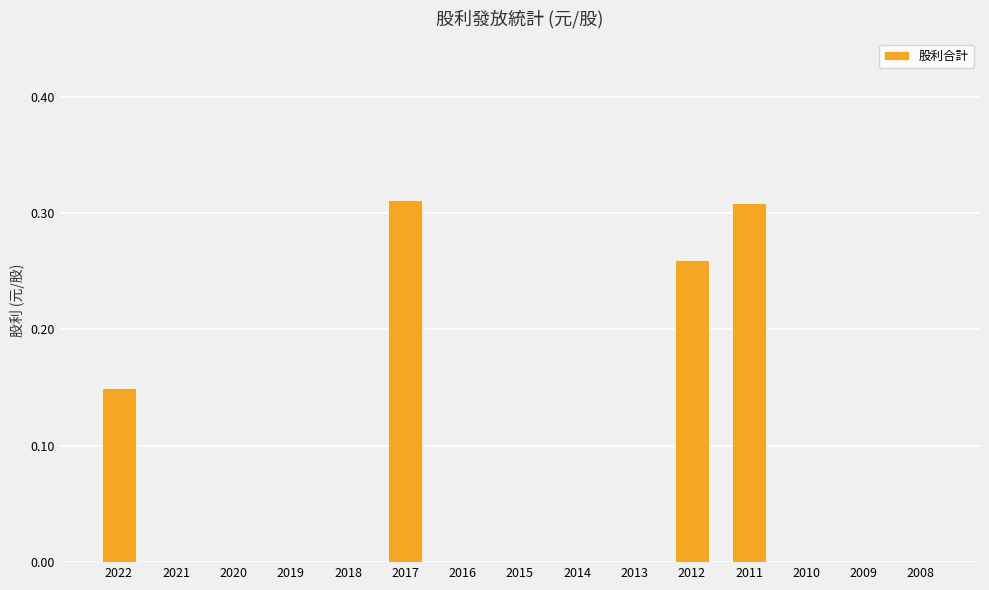

What is the sum of all values?

1.0